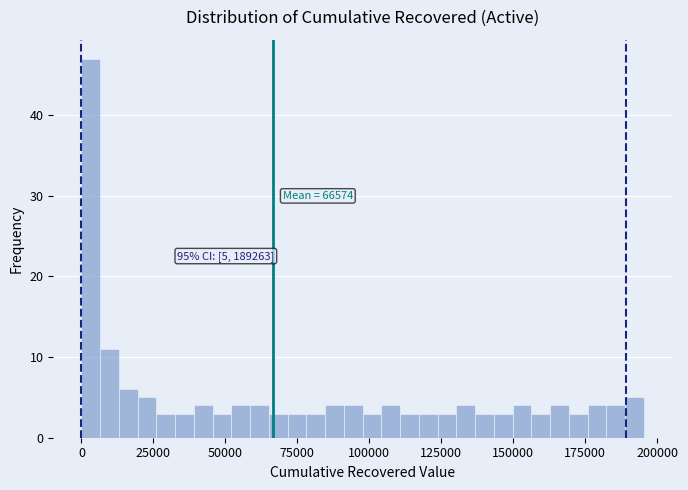

Around what value on the x-axis is the tallest bar? Give the approximate position of its centre, as read against the axis.

5000